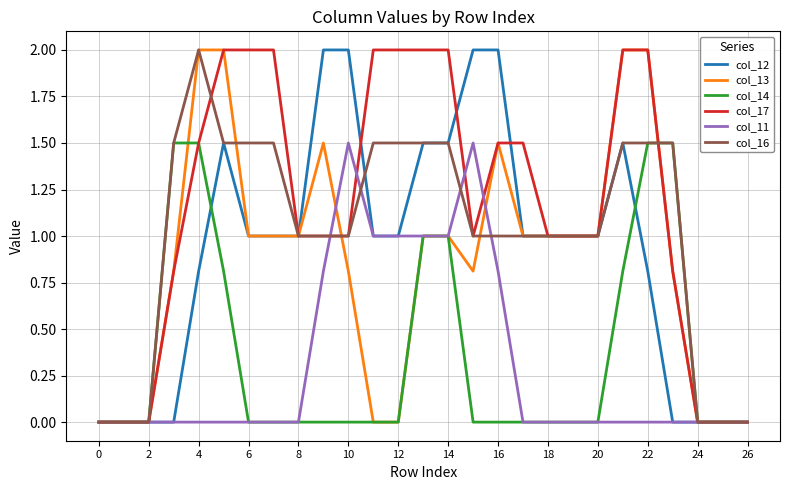

What is the highest value of the col_11 series?

1.5